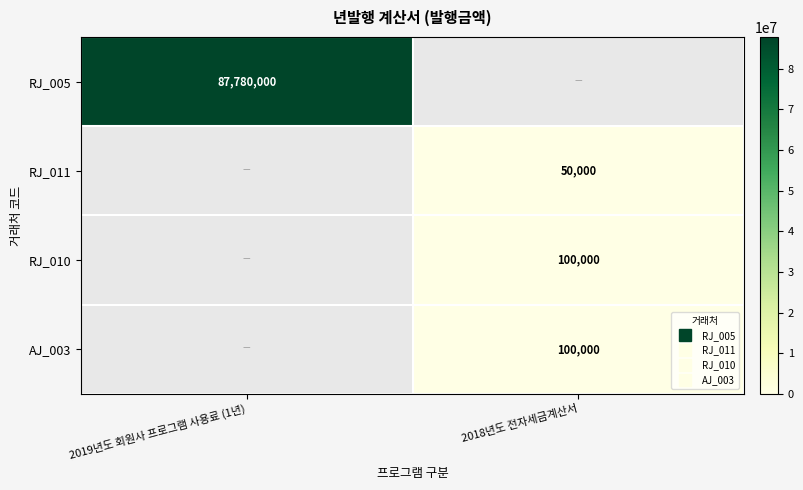

The value of RJ_005 at 2019년도 회원사 프로그램 사용료 (1년) is 121598157.9. True or false?

False